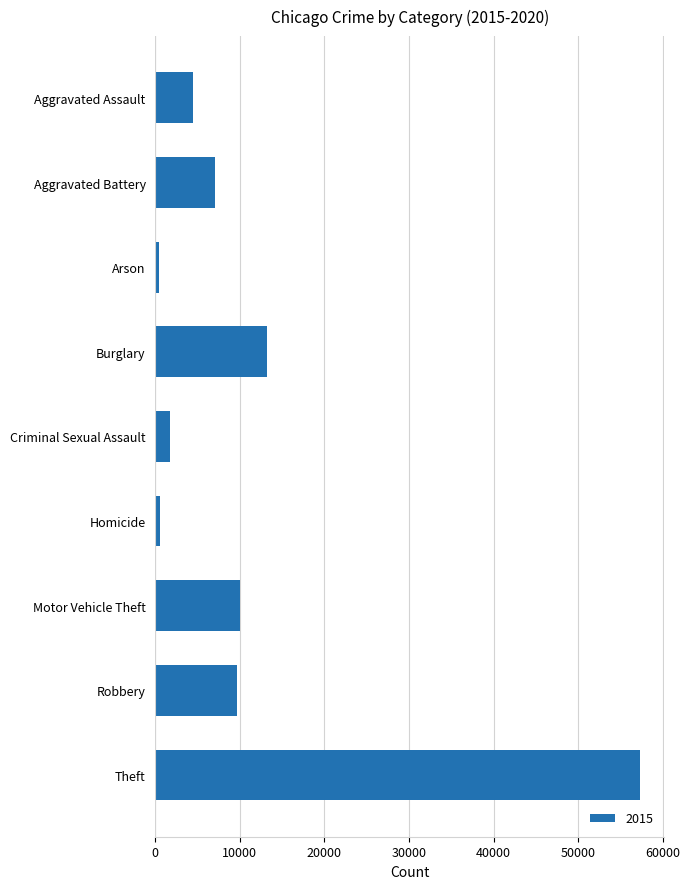

At which label is the value closest to 28903?

Burglary